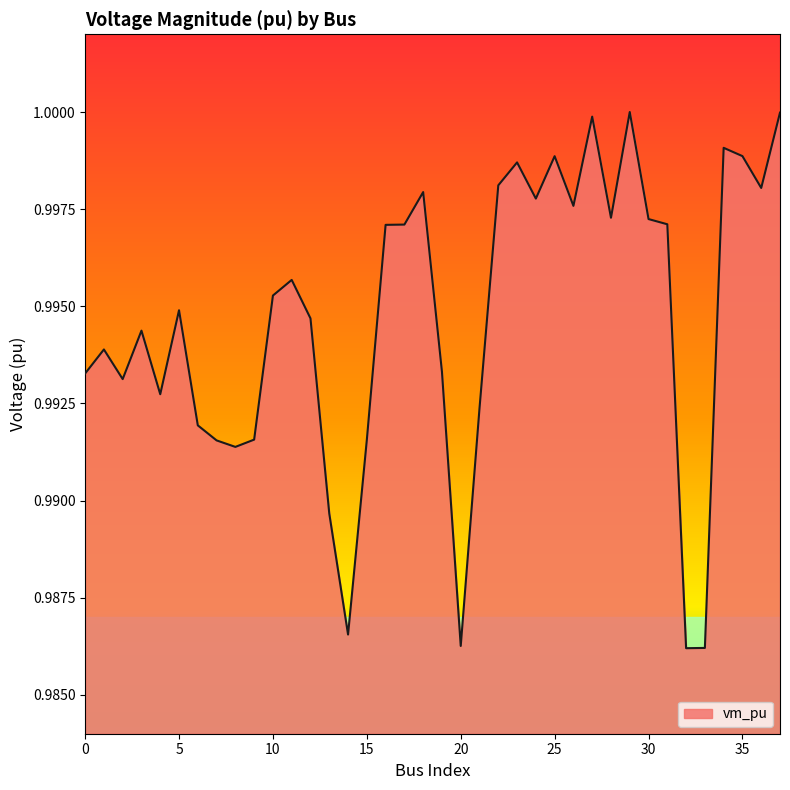

What is the value of the 19th point from the left?

1.0